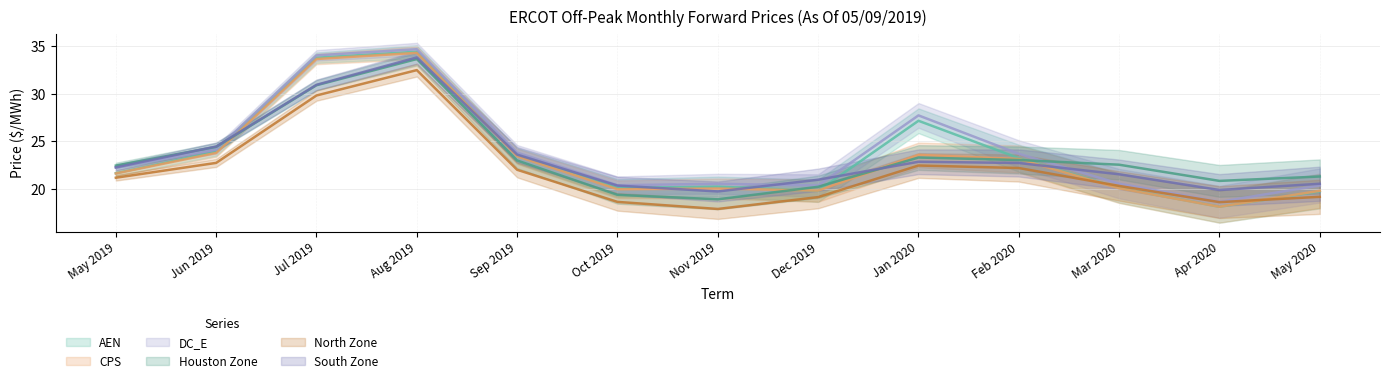

Where does the North Zone series first go above 21?

May 2019